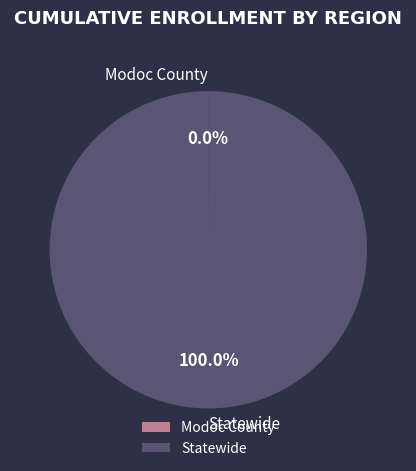

Which slice is the largest?

Statewide